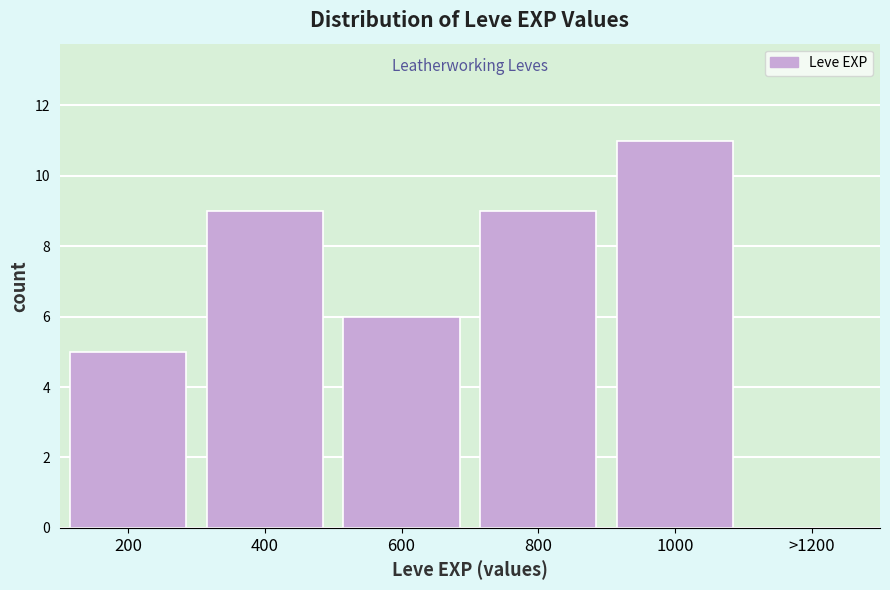

Reading left to right, what are all the values shown in this chart?

200=5	400=9	600=6	800=9	1000=11	>1200=0